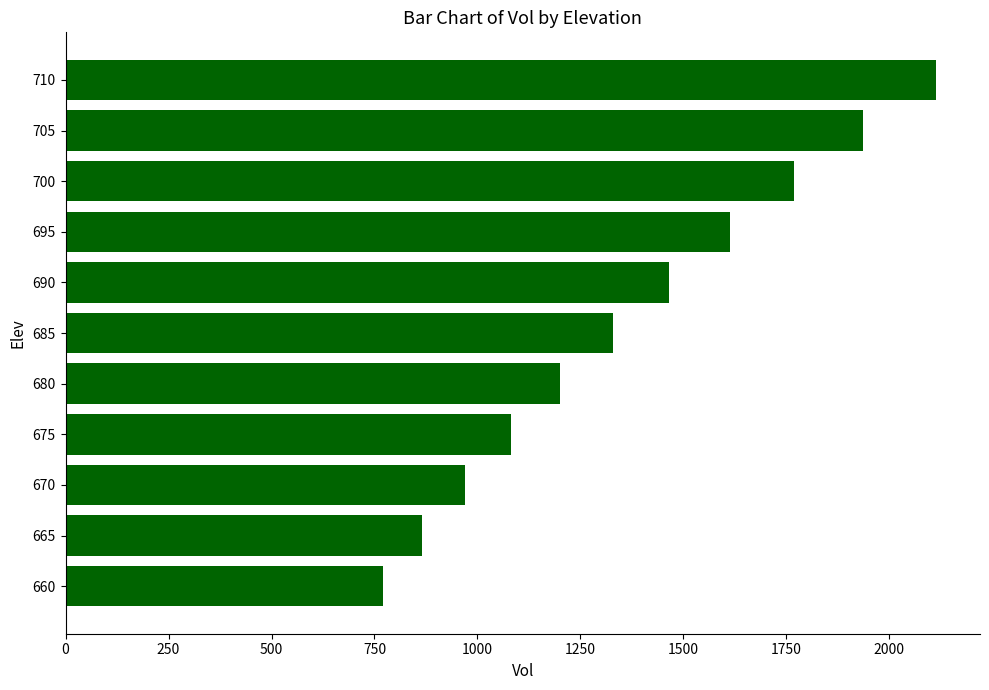

Reading top to bottom, transcribe all the data shown in this chart.

2114.2	1936.5	1769.3	1612.6	1466.1	1329.3	1201.3	1081.6	970.0	866.0	769.5